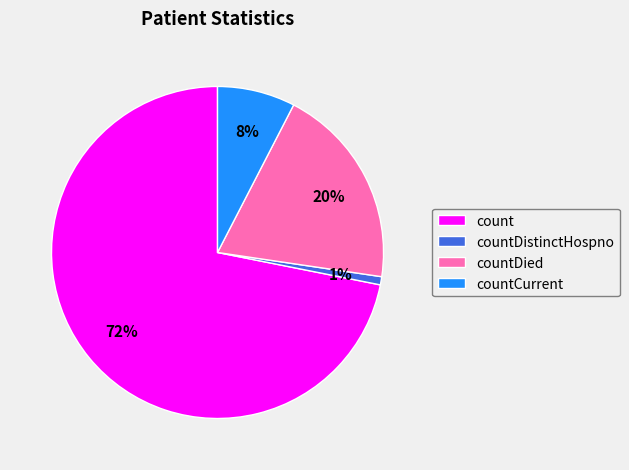

Approximately how many times larger is the value at countCurrent compared to countDied?

0.4